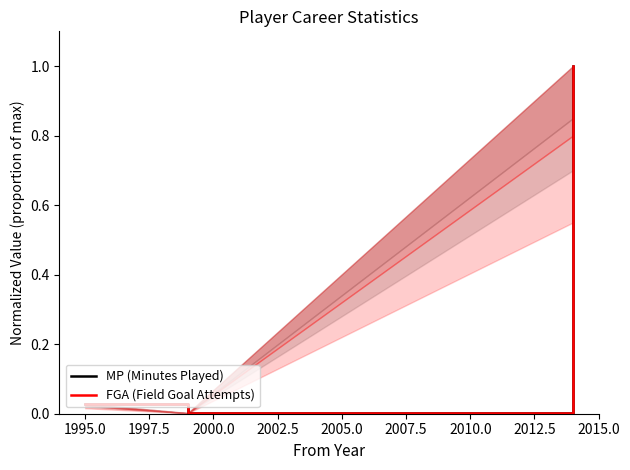

The value of FGA (Field Goal Attempts) at 1997.5 is 1.3. True or false?

False